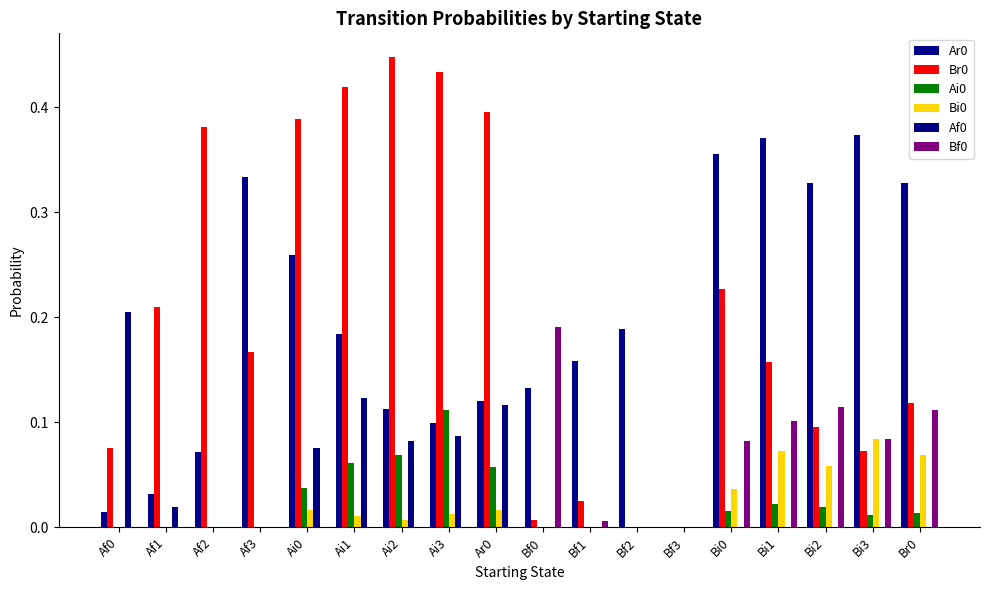

Rank the categories by Af0 value from lowest to highest.

Af2, Af3, Bf0, Bf1, Bf2, Bf3, Bi0, Bi1, Bi2, Bi3, Br0, Af1, Ai0, Ai2, Ai3, Ar0, Ai1, Af0